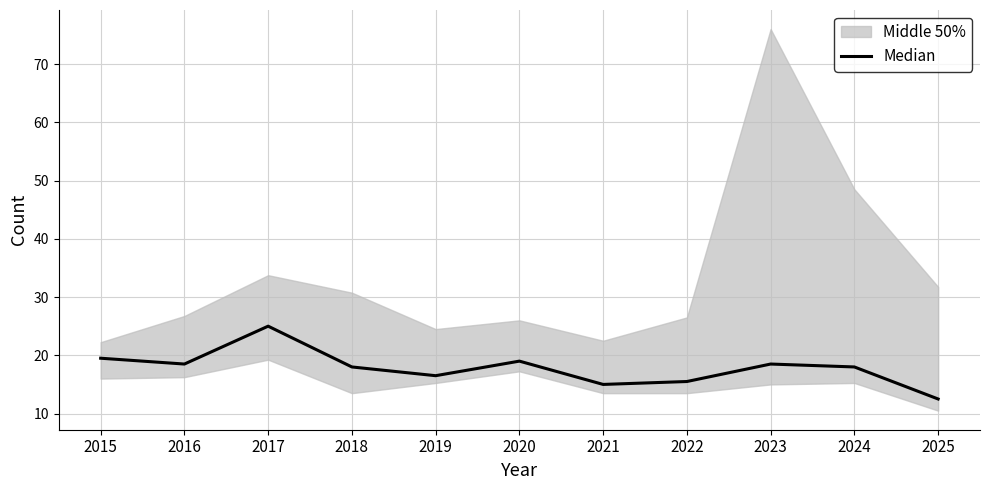

The chart shows a value of 25.8 at 2021. True or false?

False